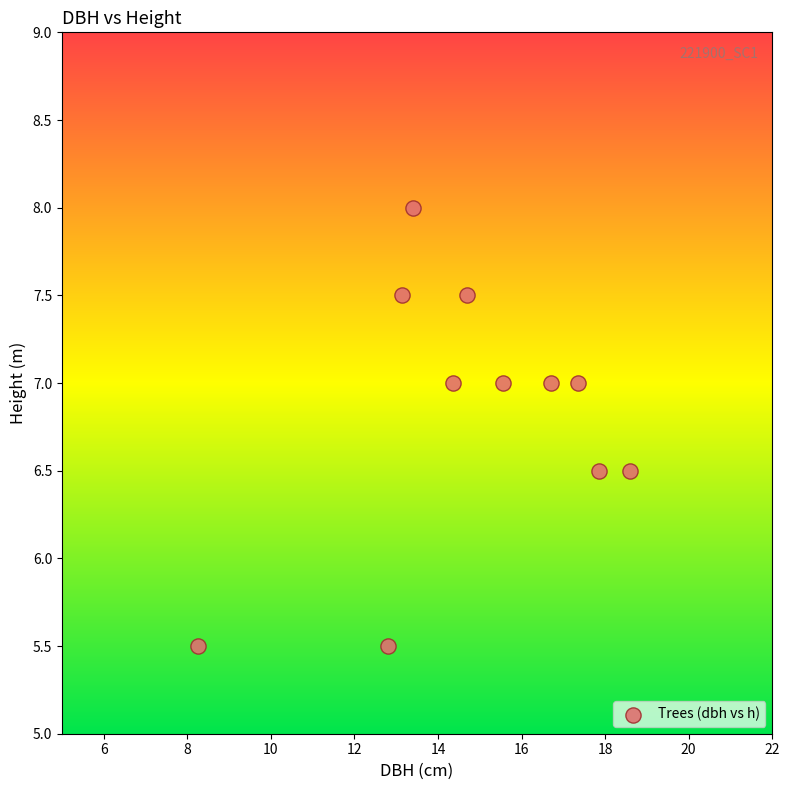

What is the range of X values (max minus min)?

10.4